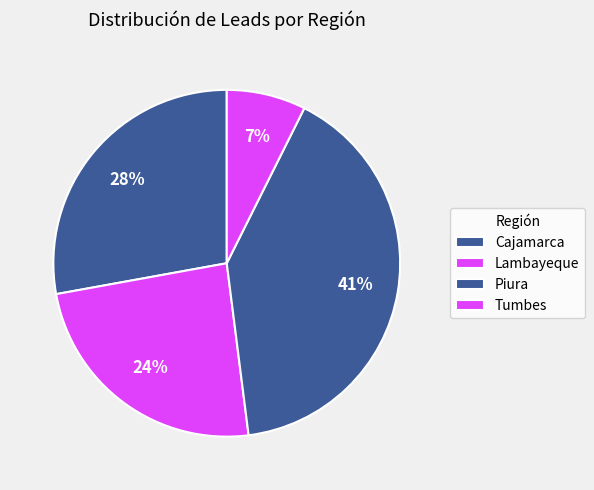

Count the number of slices in the pie.

4